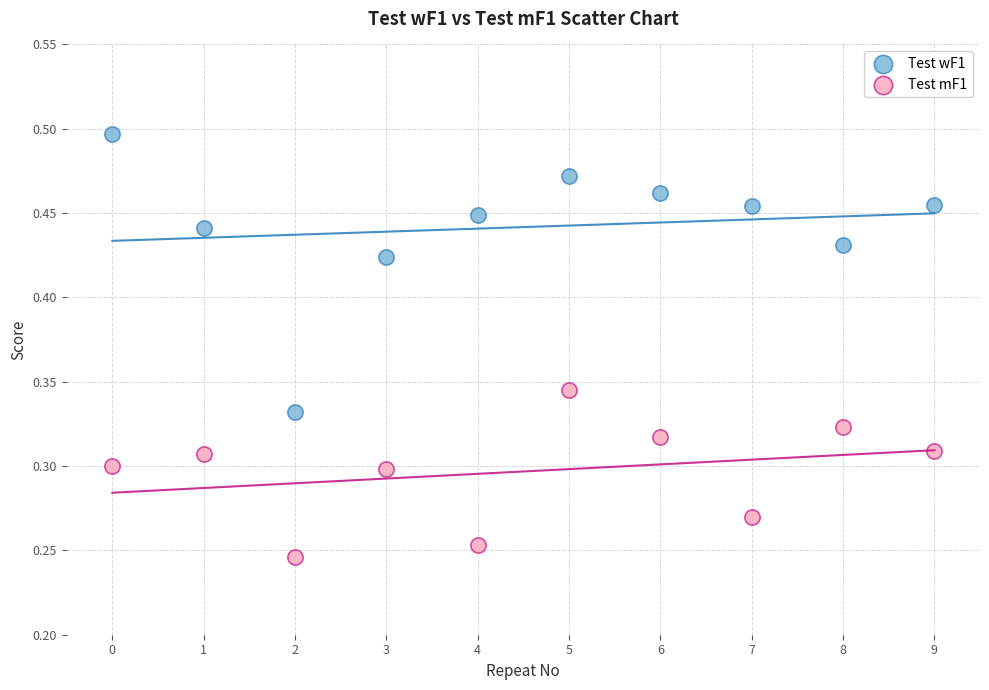

Which series contains the lowest Y value?

Test mF1